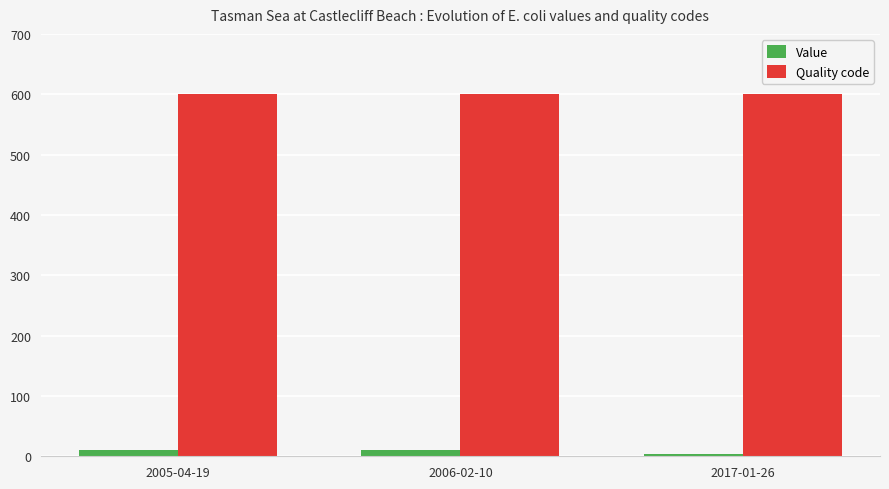

What is the label of the 2nd bar from the right?

2006-02-10